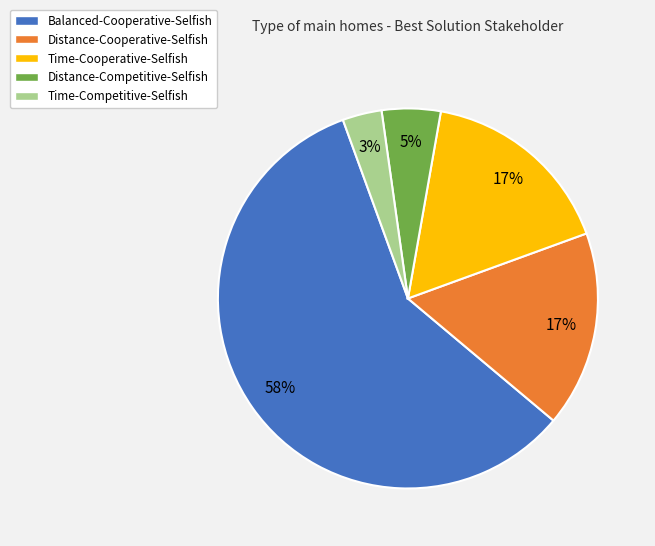

What is the majority slice?

Balanced-Cooperative-Selfish